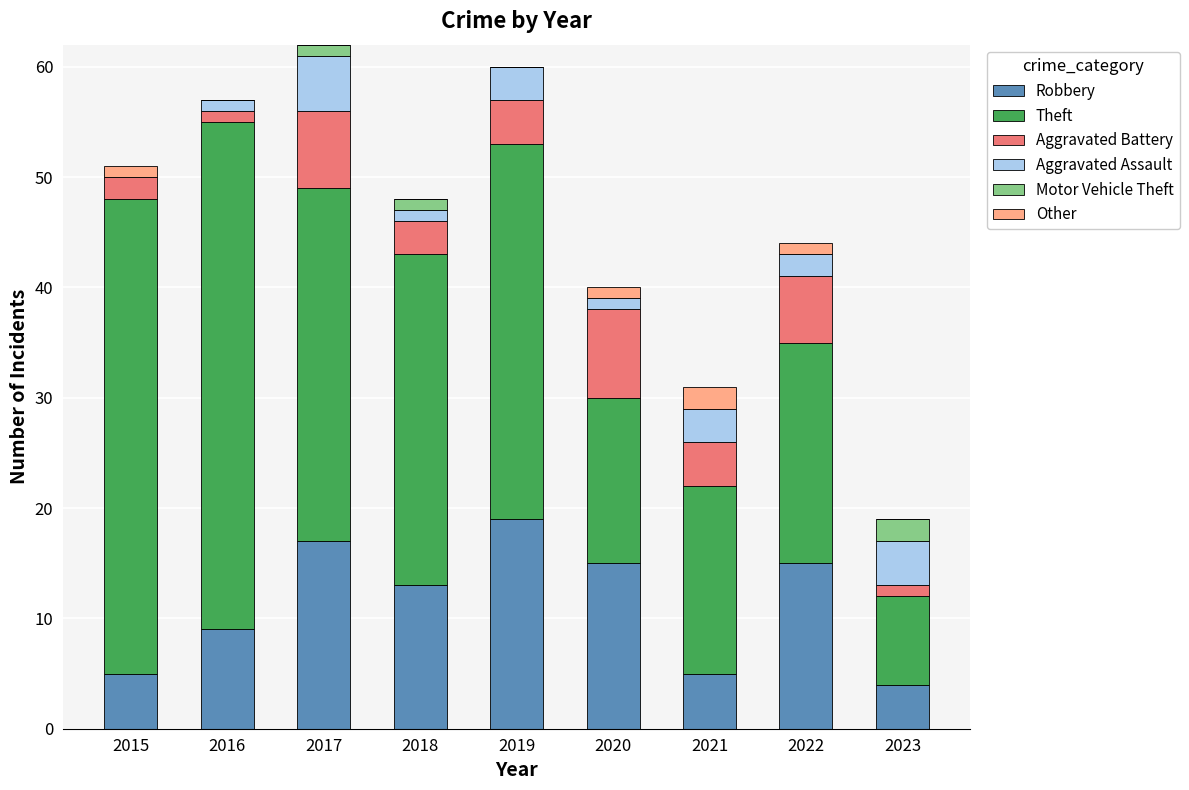

The value of Robbery at 2015 is 5. True or false?

True